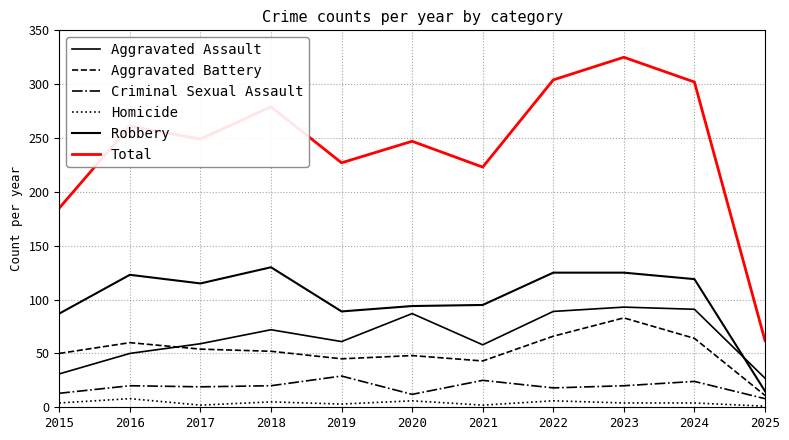

How many values in the Aggravated Assault series are below 61?

5